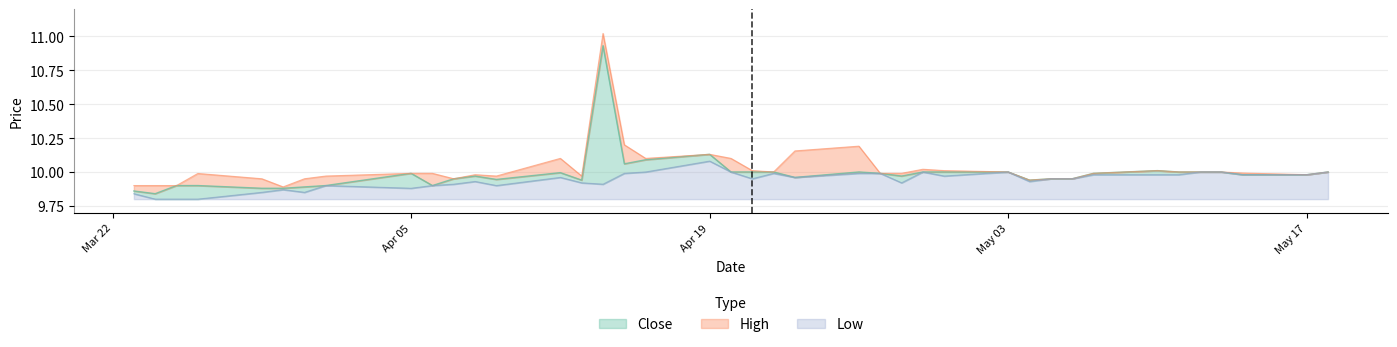

At which label does Low reach its peak?

Apr 19